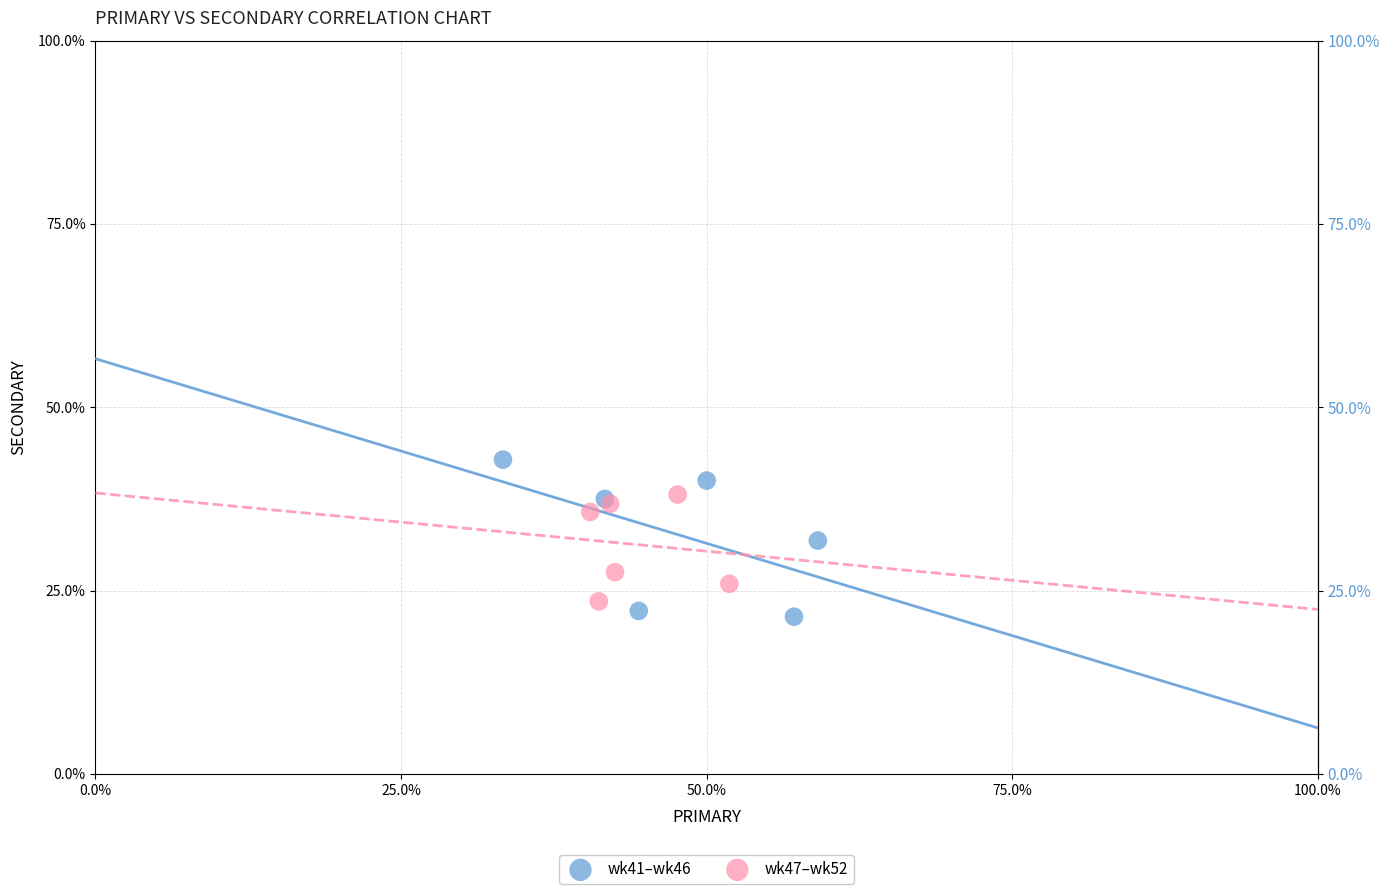

Which series reaches the maximum Y coordinate?

wk41–wk46